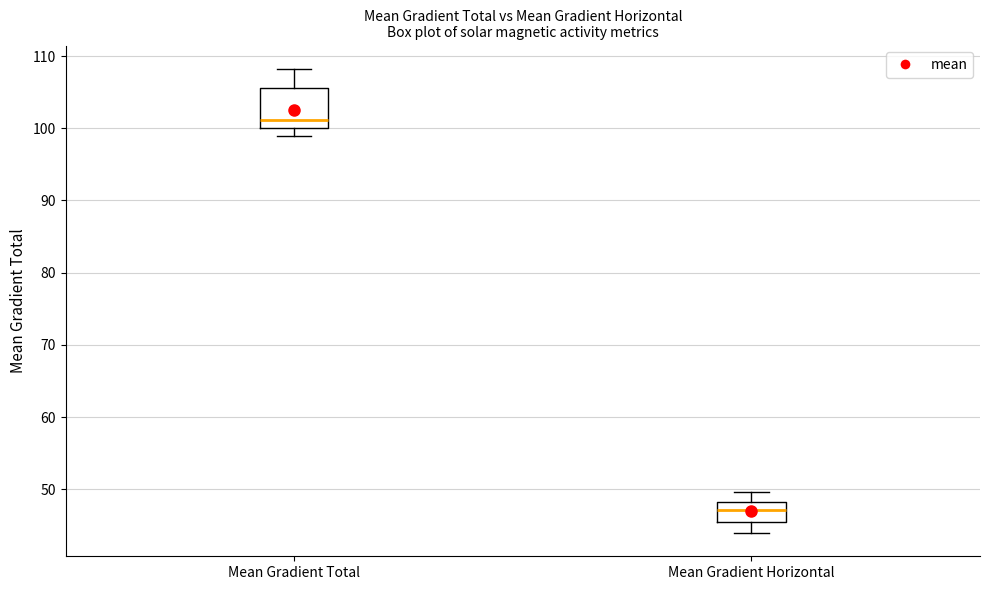

Which box has the lowest median line?

Mean Gradient Horizontal